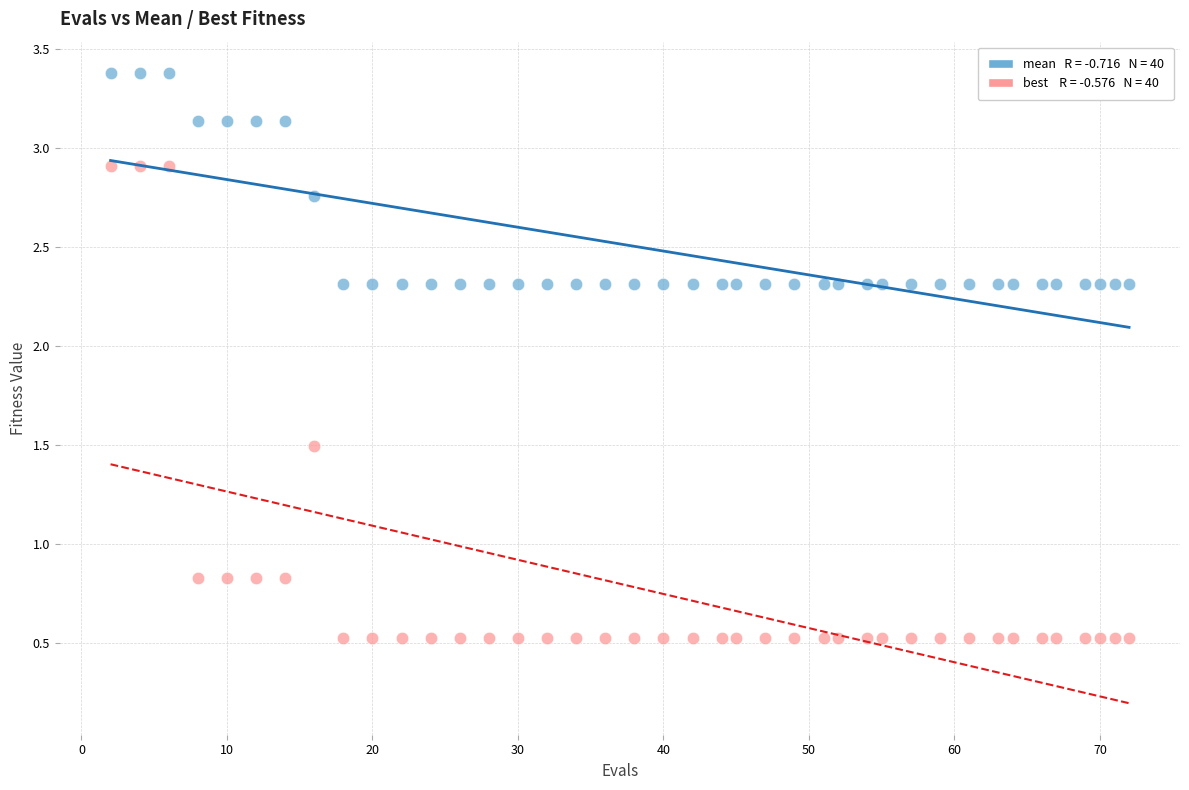

Across all data points, what is the range of Y values (max minus min)?

2.9